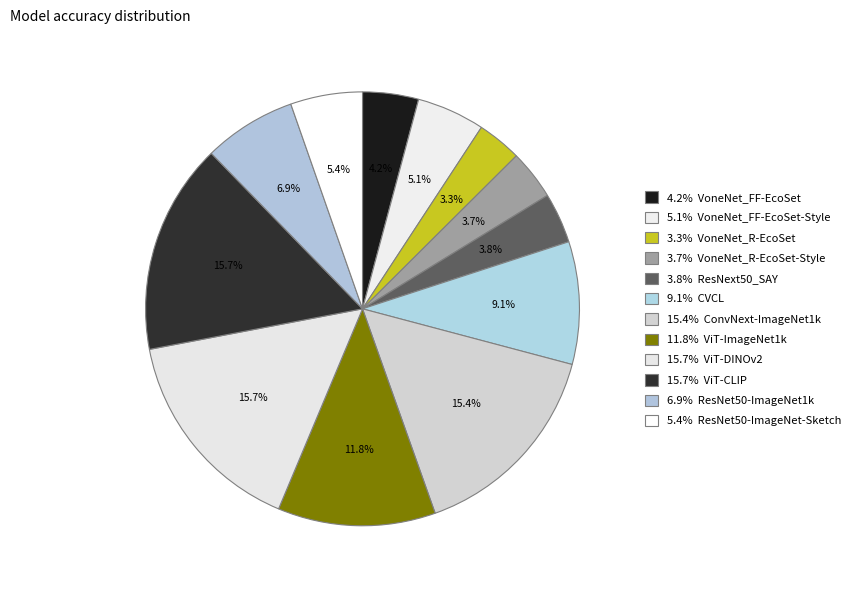

What is the smallest slice in the pie chart?

VoneNet_R-EcoSet